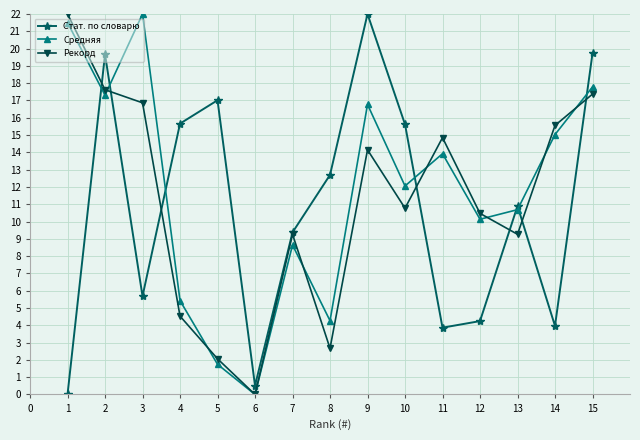

At how many categories does at least one series exceed 2?

14